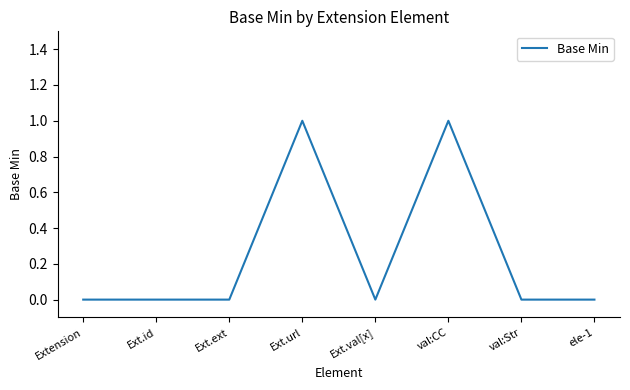

The chart shows a value of 0 at Ext.val[x]. True or false?

True